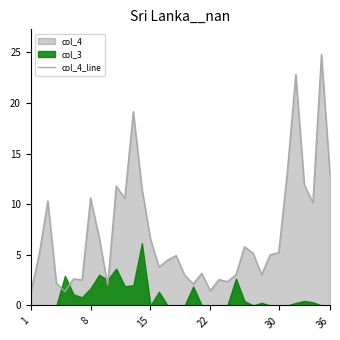

The value of col_4_line at 15 is 6.6. True or false?

True